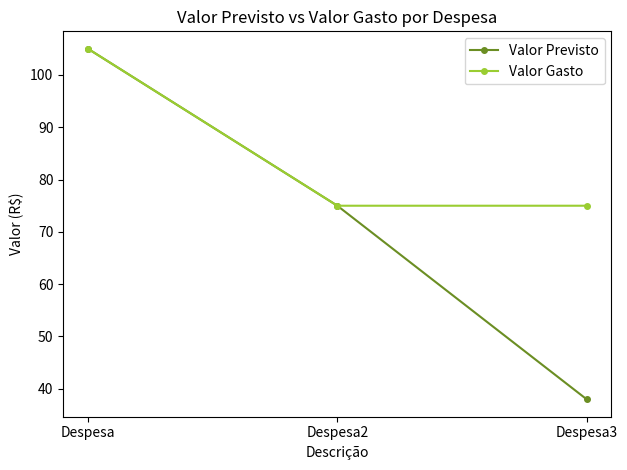

What is the difference between the maximum and second lowest values in the Valor Gasto series?

30